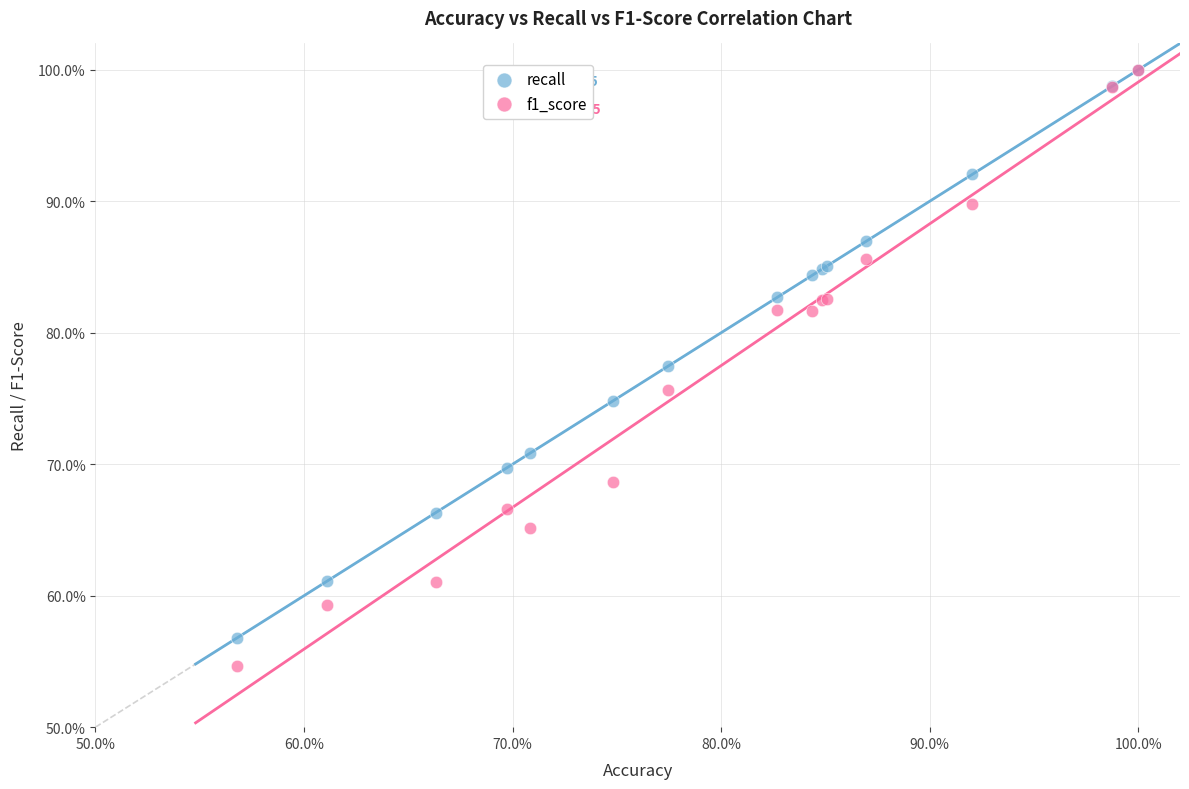

In the recall series, what Y value is closest to 78?

77.4